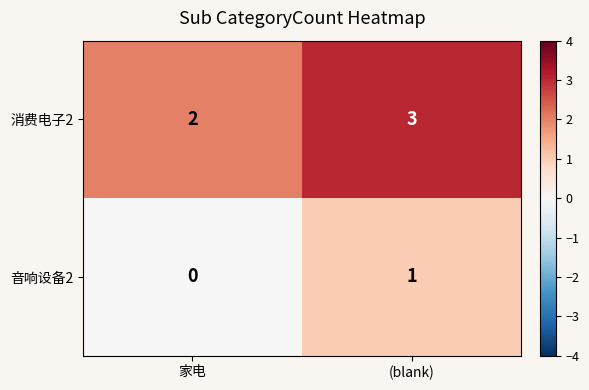

The value of 消费电子2 at 家电 is 2. True or false?

True